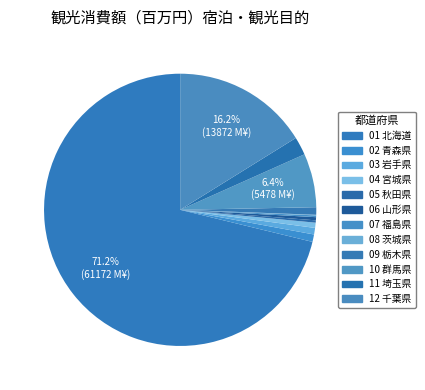

True or false: 12 千葉県 accounts for 16% of the total.

True